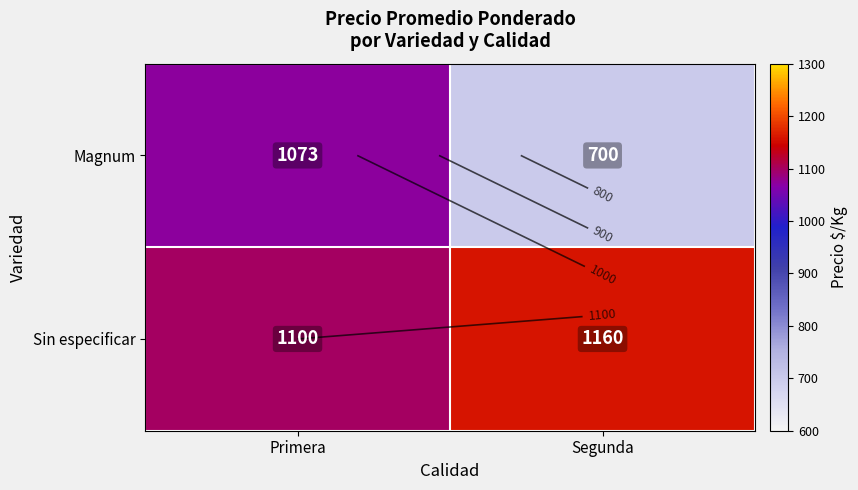

List the labels in order of Magnum value, smallest first.

Segunda, Primera